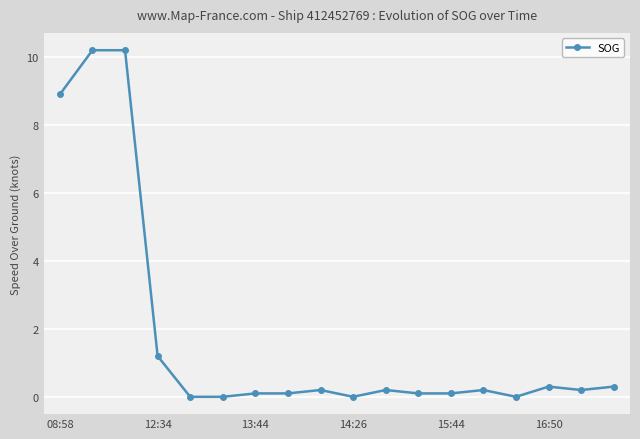

True or false: the data has more than 1 interior local peaks.

True